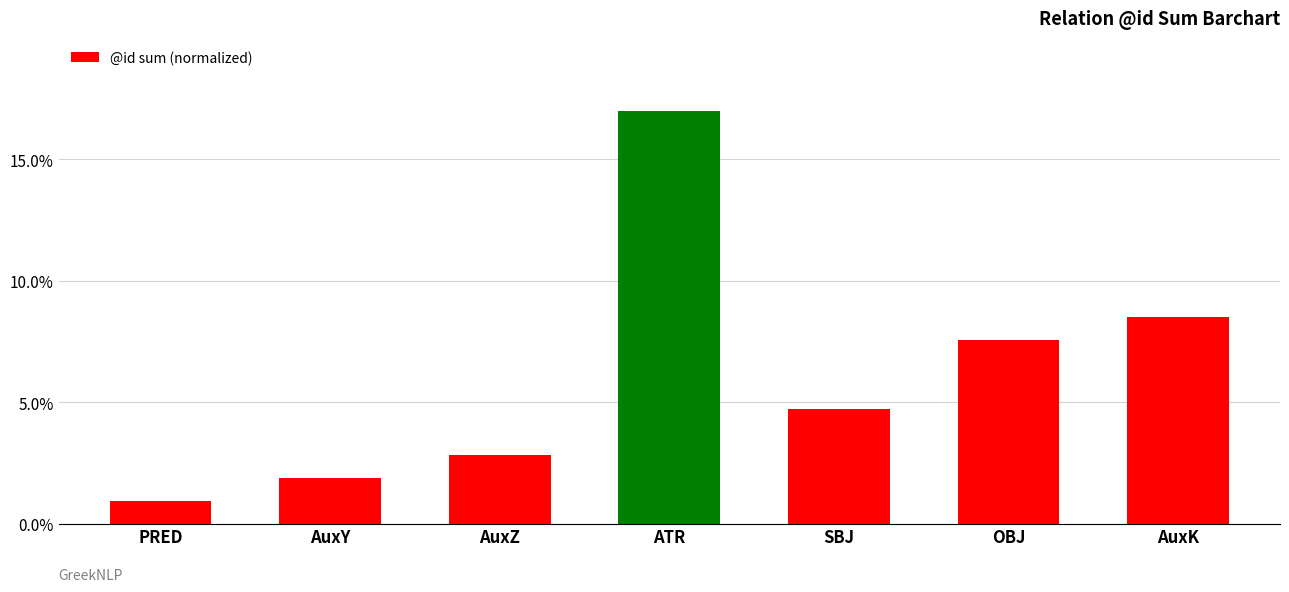

Between PRED and AuxZ, which is larger?

AuxZ